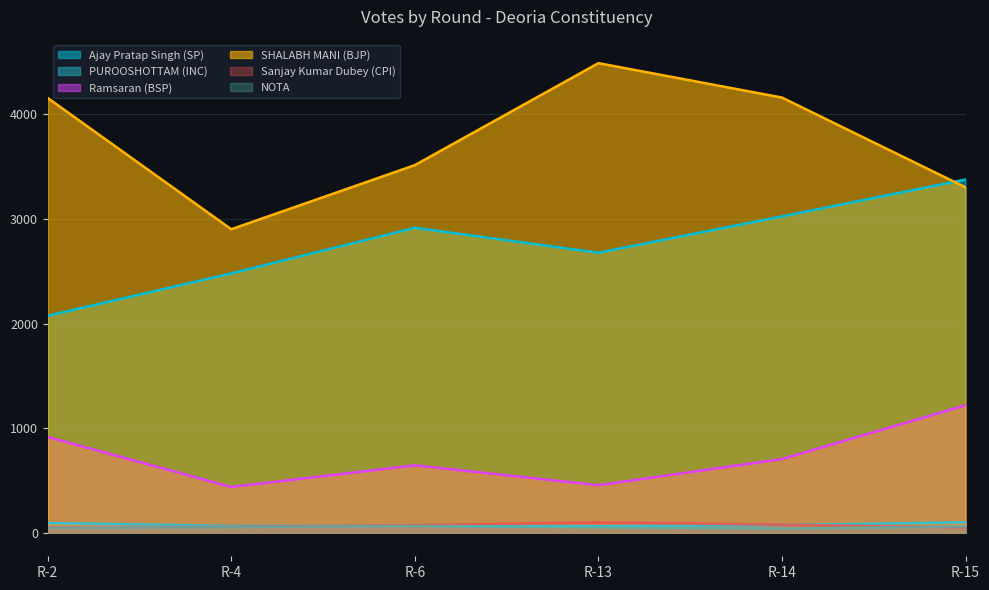

What is the total value across all series at R-13?

7841